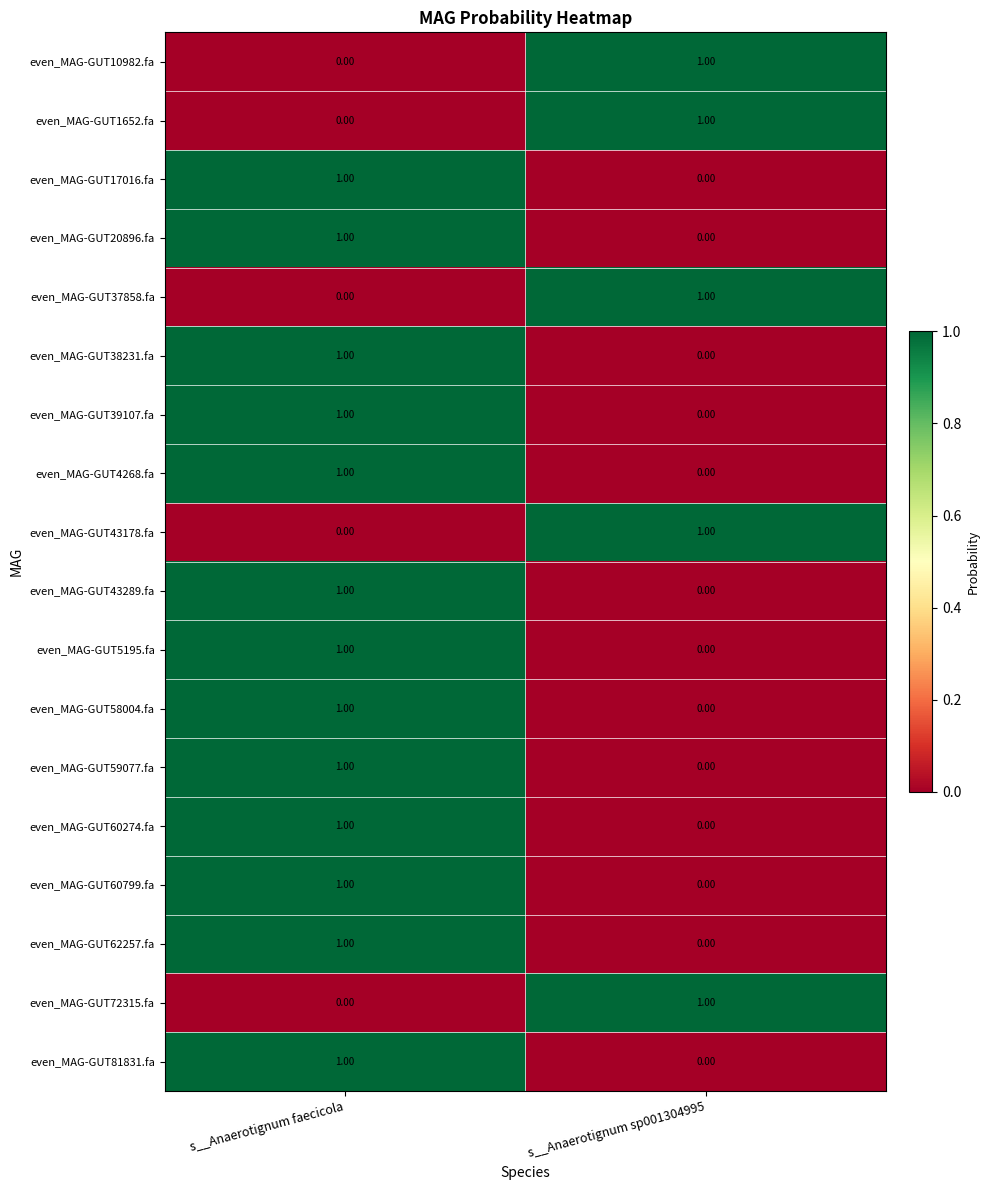

At which category is the sum across all series the highest?

s__Anaerotignum faecicola